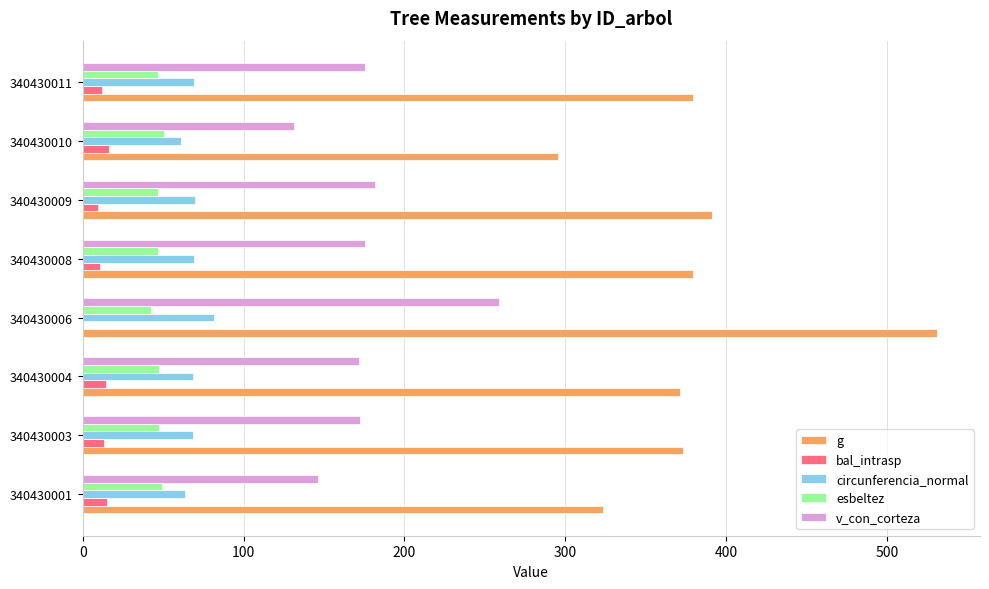

Is it true that v_con_corteza equals 258.5 at 340430006?

True